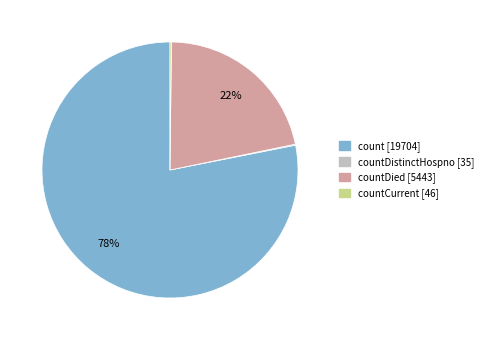

To the nearest percent, what is the difference between the largest and smallest slice percentages?

78%